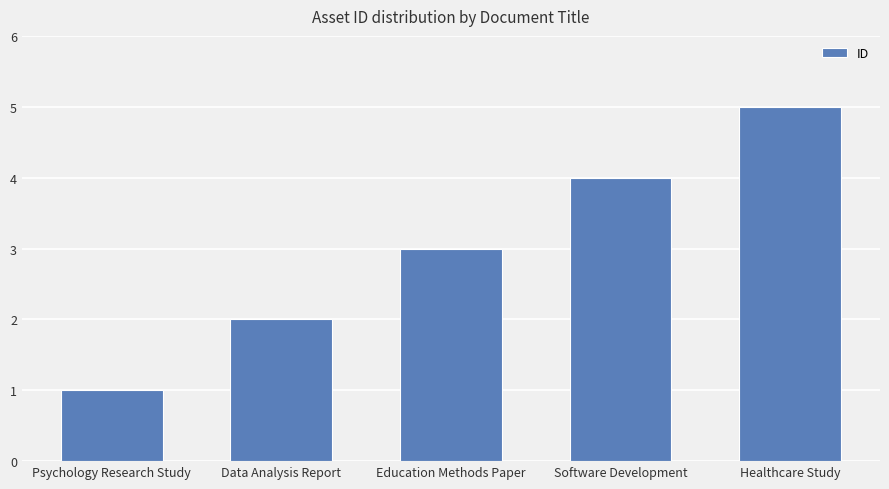

How many distinct data groups are displayed?

1